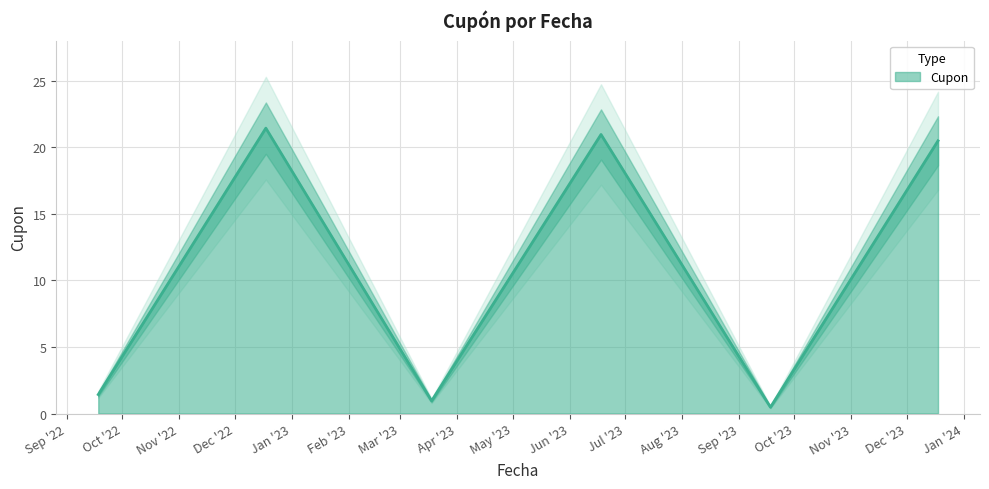

What is the change in value from 2022-12-18 to 2023-06-18?

-0.5